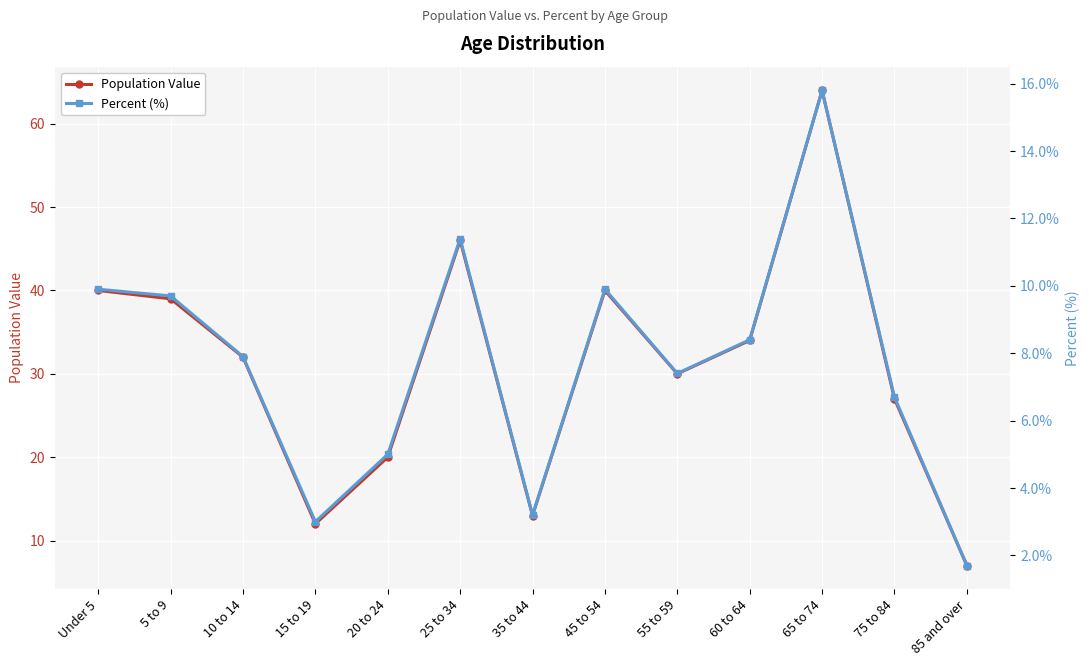

What is the label of the 11th point from the left?

65 to 74